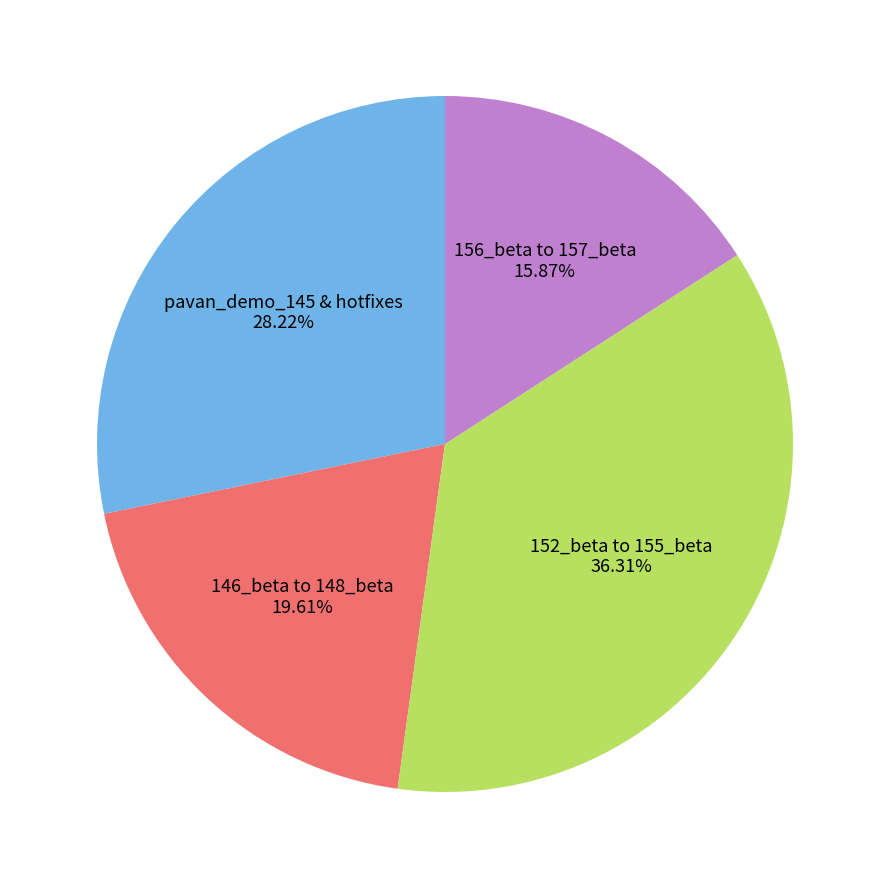

How many slices are in this pie chart?

4